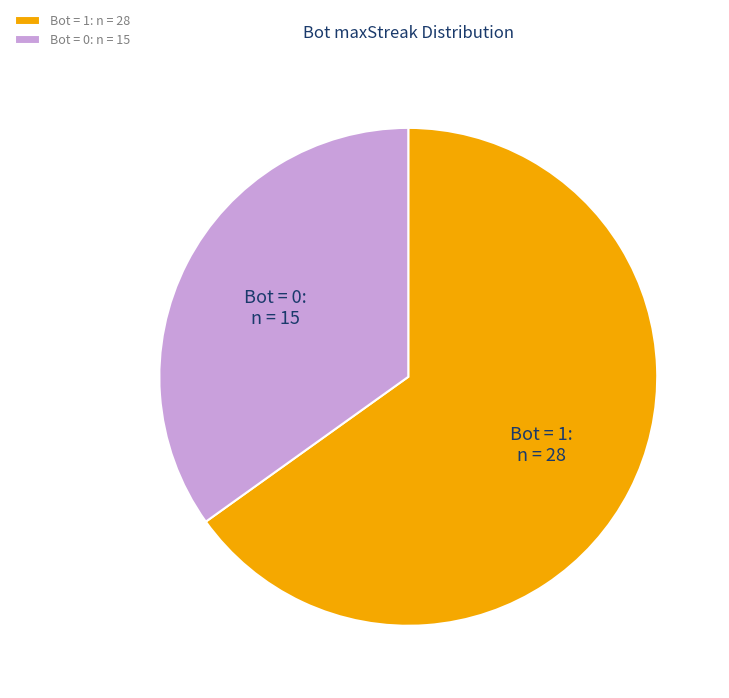

How many slices are in this pie chart?

2